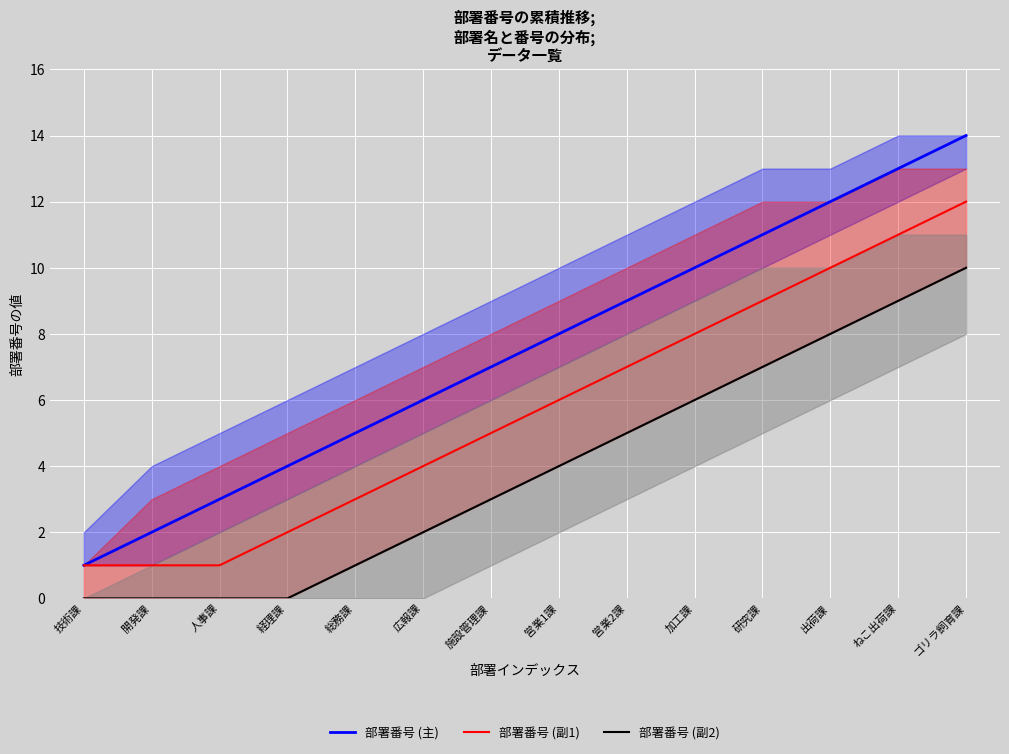

True or false: 部署番号 (副2) and 部署番号 (副1) intersect in this chart.

False